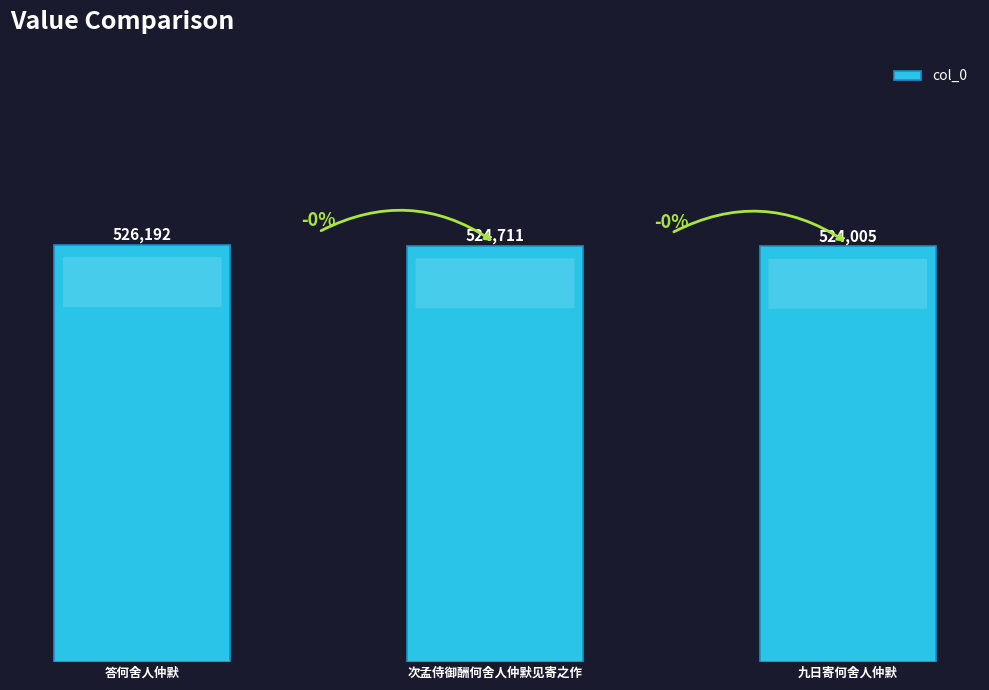

What is the greatest value displayed?

526192